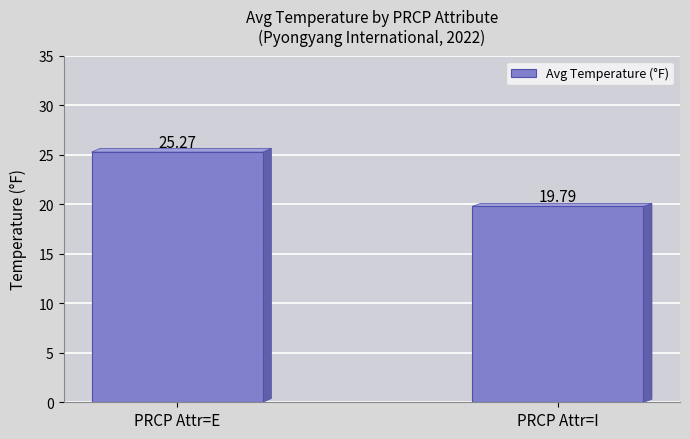

Reading left to right, list all the values displayed in this chart.

PRCP Attr=E=25.3	PRCP Attr=I=19.8